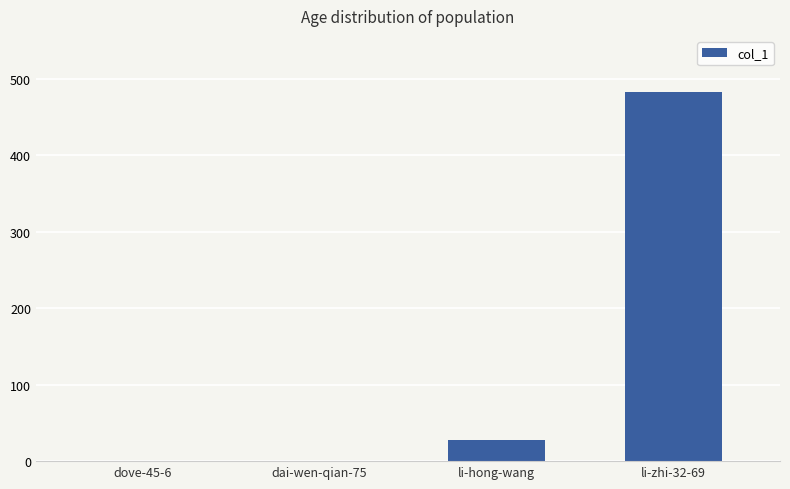

Count the number of categories in the chart.

4